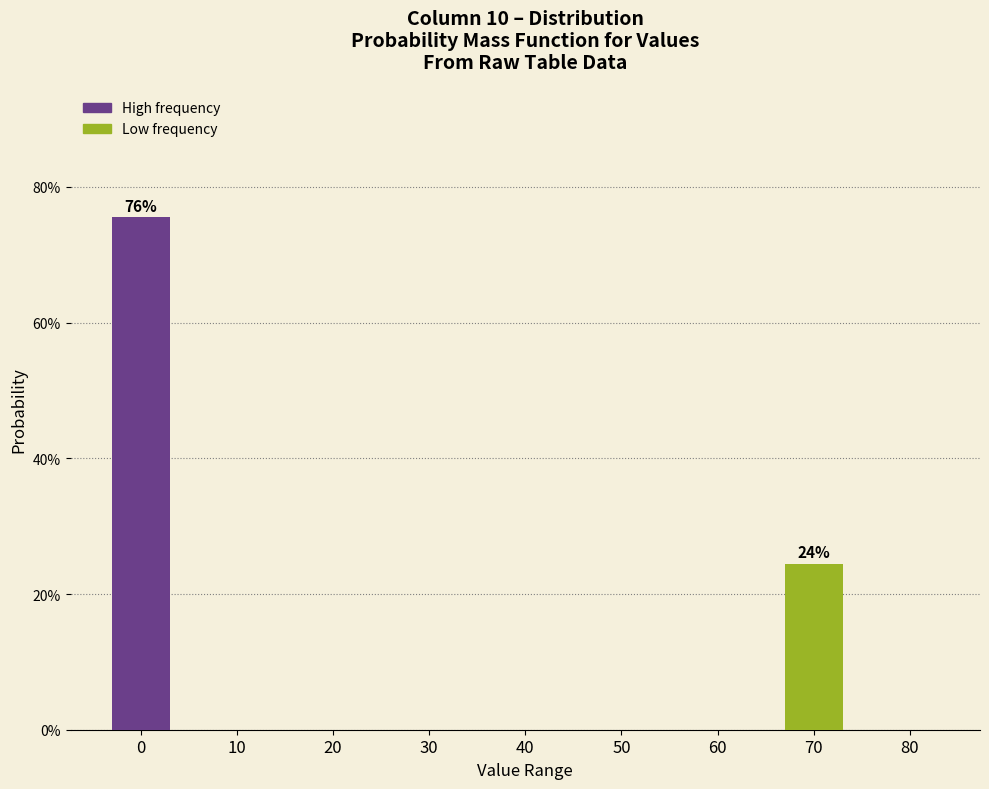

Are the bars horizontal?

No